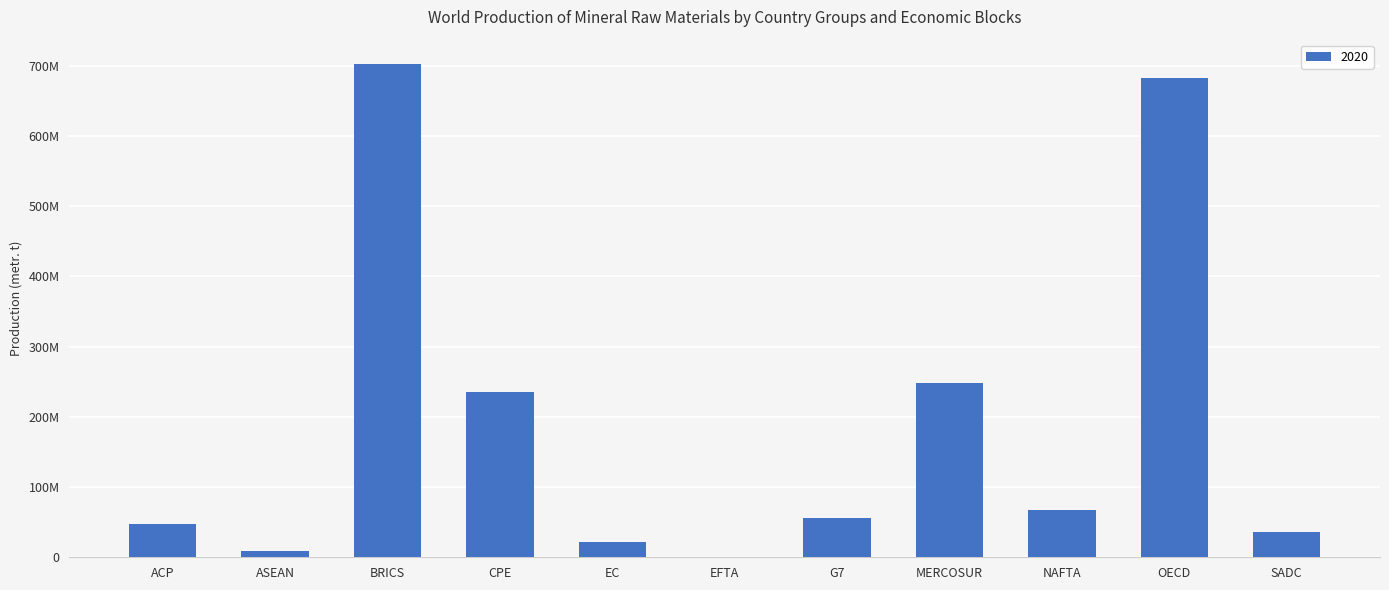

Are the bars horizontal?

No